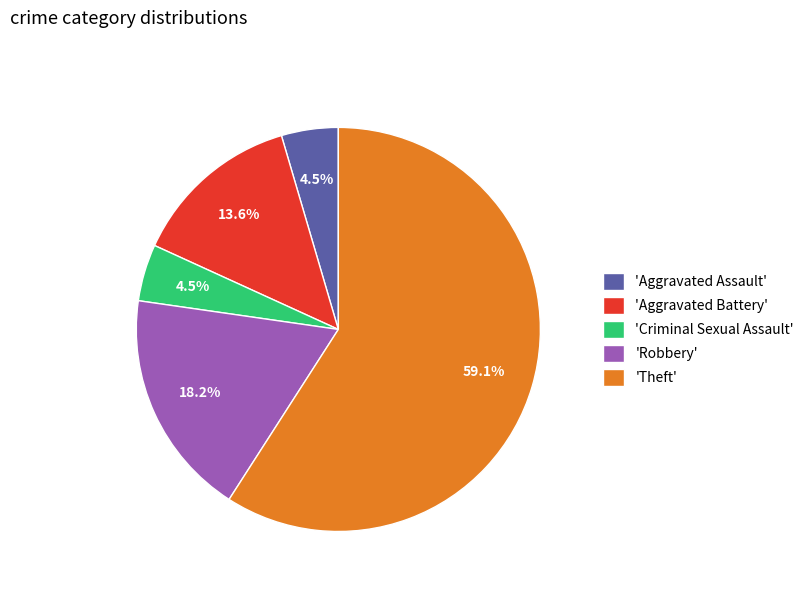

Between 'Robbery' and 'Aggravated Battery', which is larger?

'Robbery'